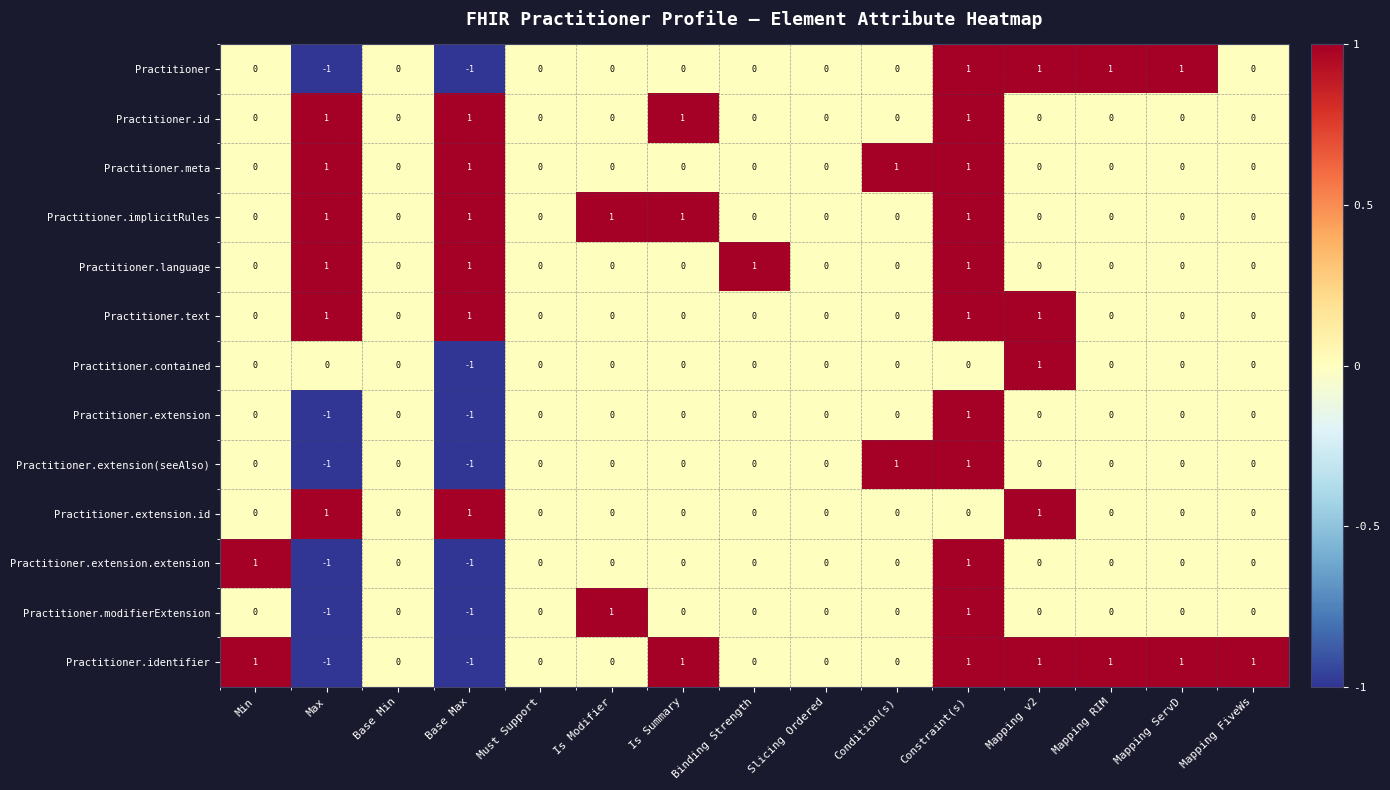

Count the Practitioner.contained values in the range 0 to 1.

14